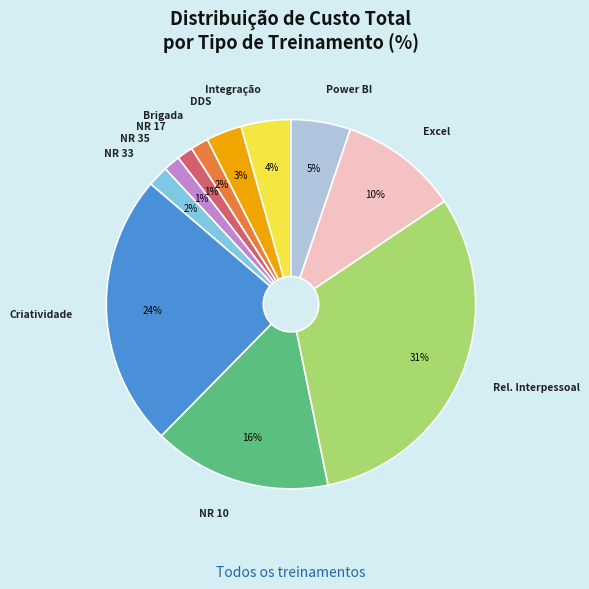

Count the number of slices in the pie.

11